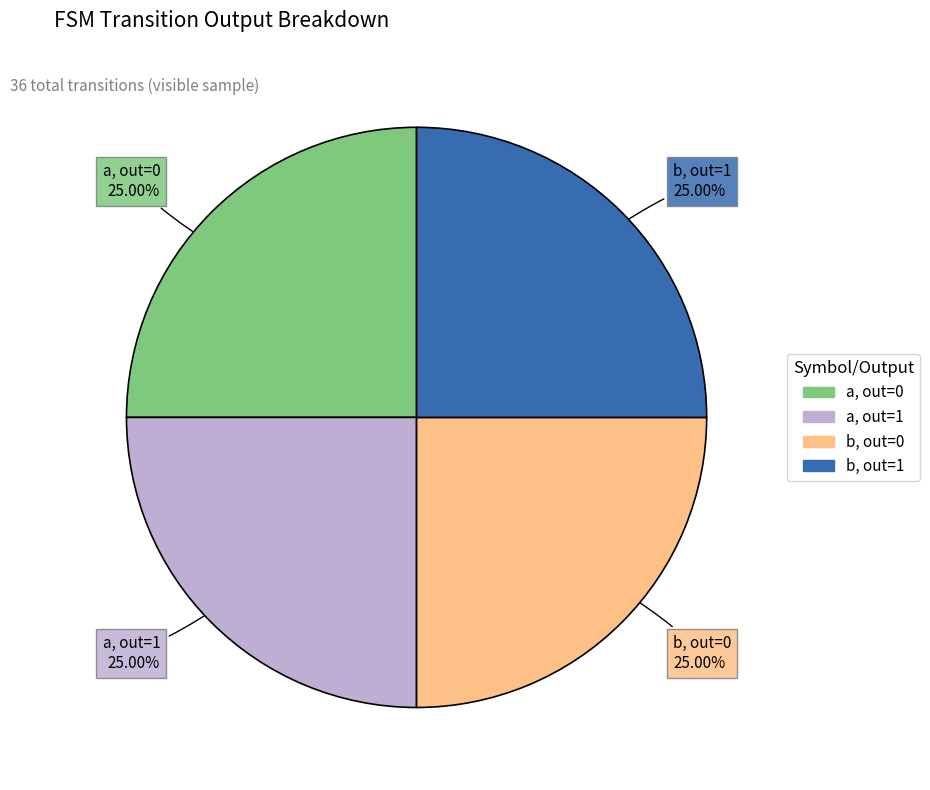

To the nearest percent, what is the difference between the largest and smallest slice percentages?

0%